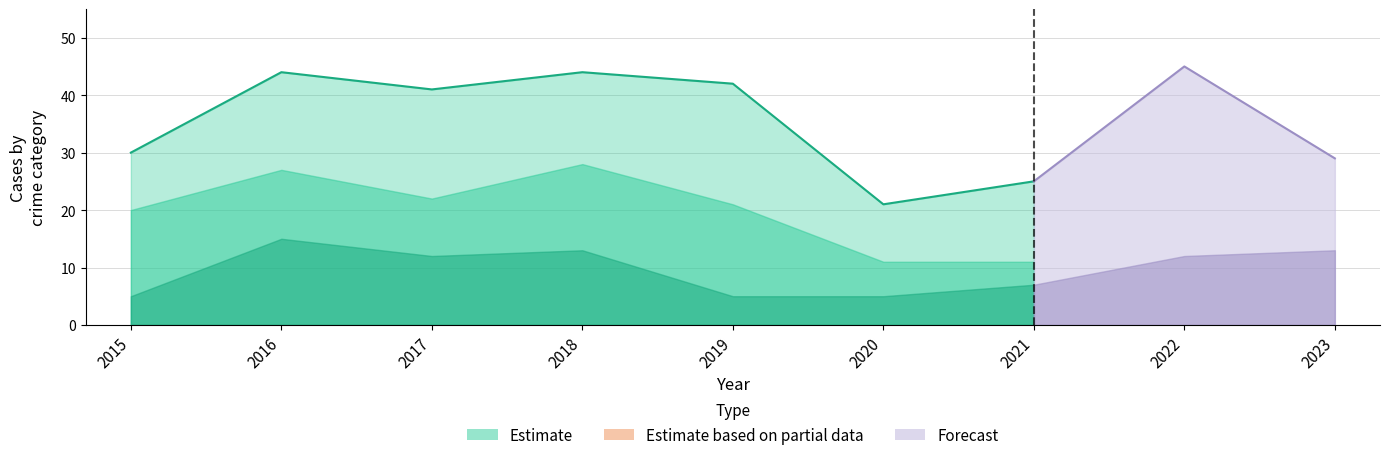

How many interior local valleys does the Aggravated Assault series have?

4